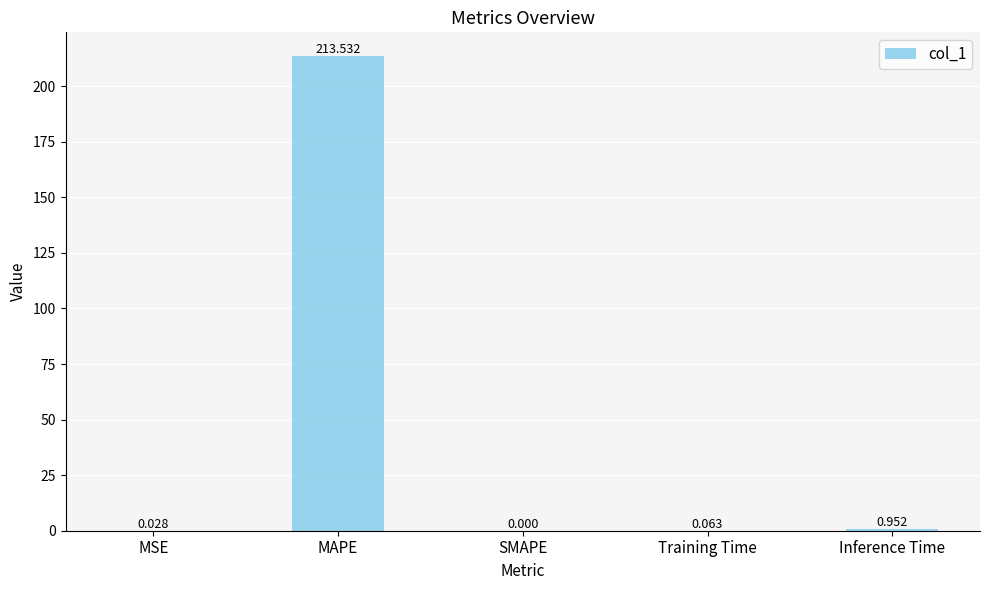

Count the number of values greater than 0.

4